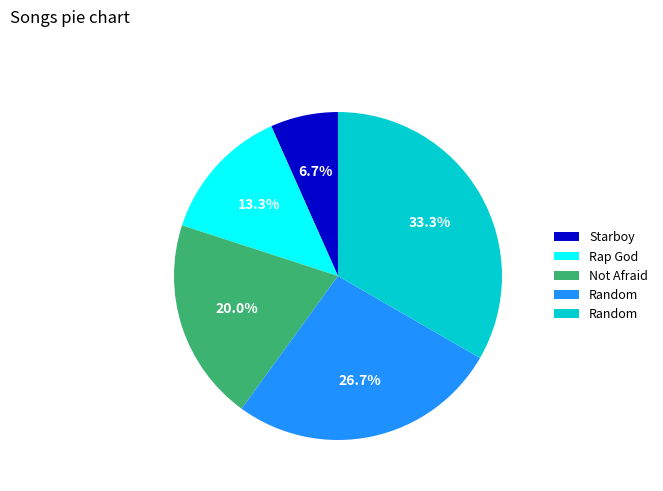

Does any single category account for the majority?

No